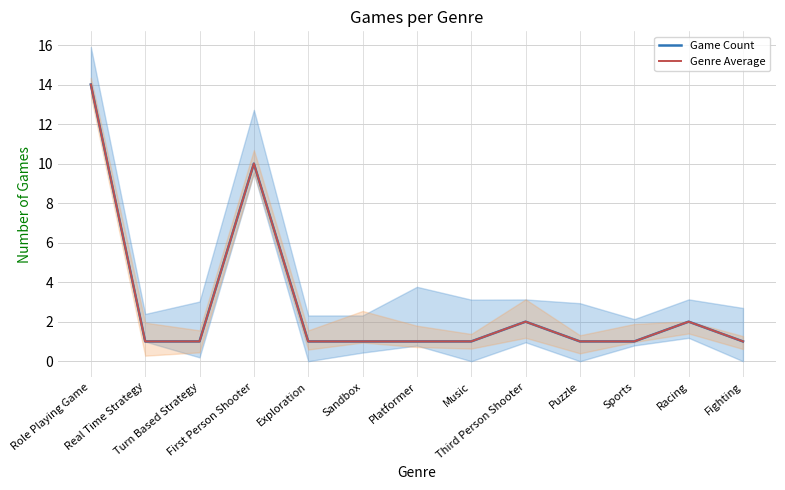

Does the chart have visible grid lines?

Yes